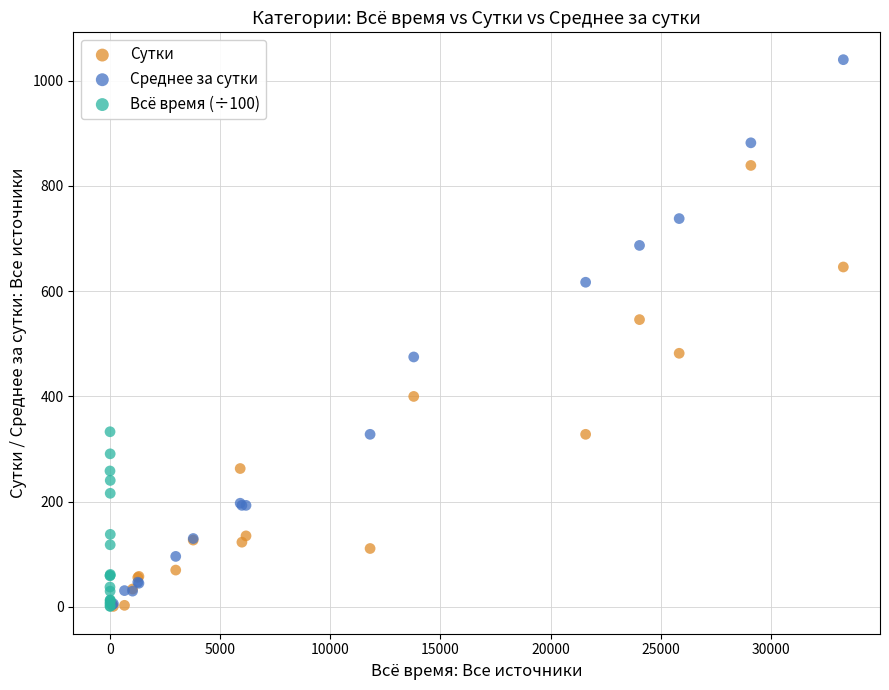

What are all the series names shown in the legend?

Сутки, Среднее за сутки, Всё время (÷100)